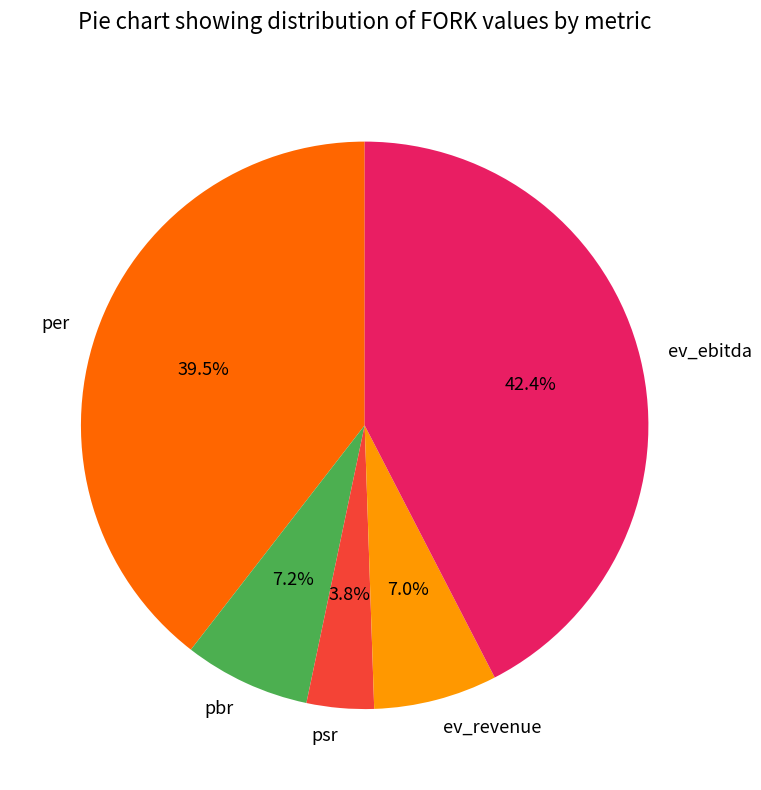

To the nearest percent, what is the average slice percentage?

20%